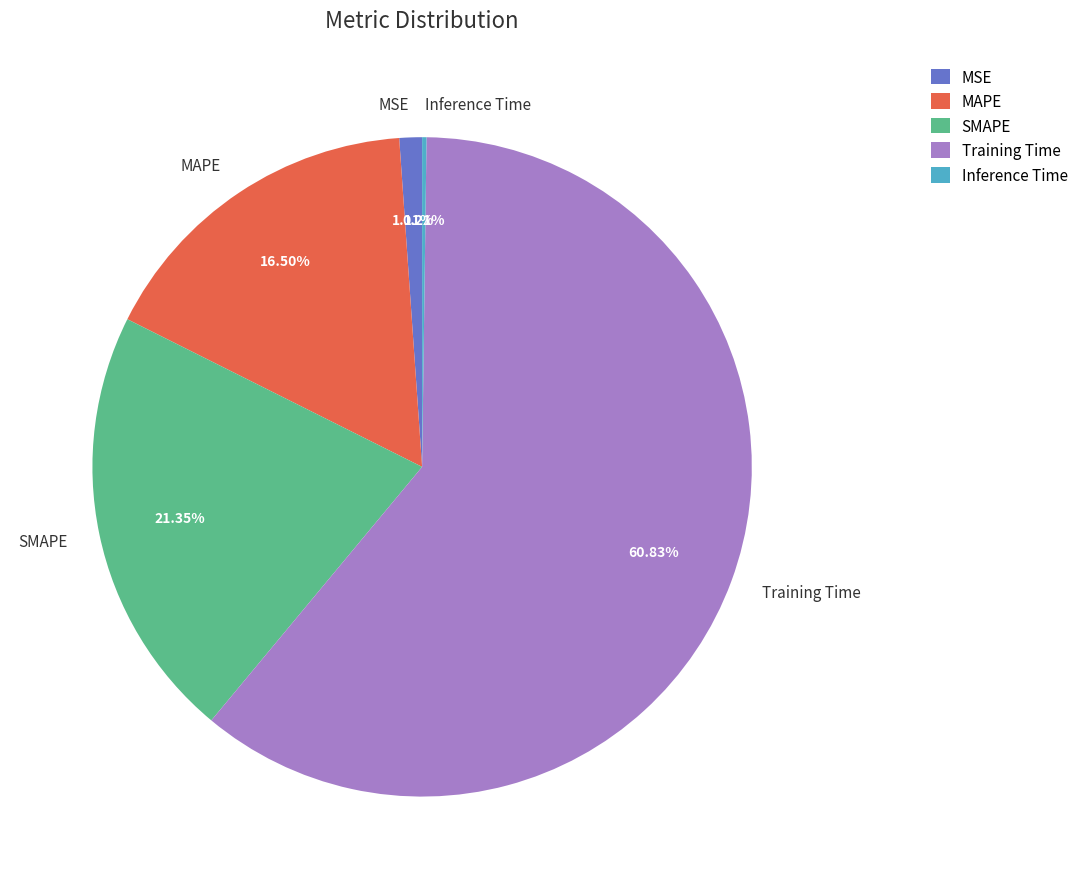

Which category has the biggest portion of the pie?

Training Time